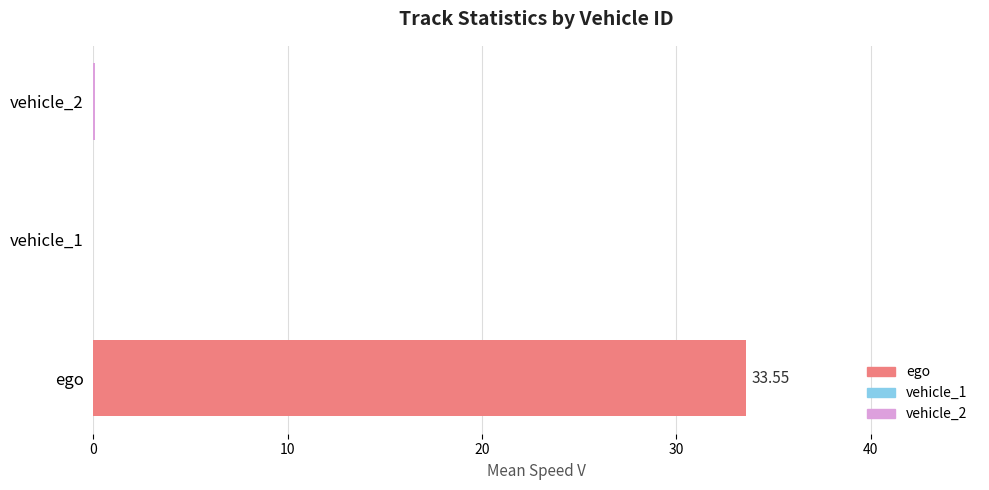

Are the bars grouped side by side (vs. stacked)?

No